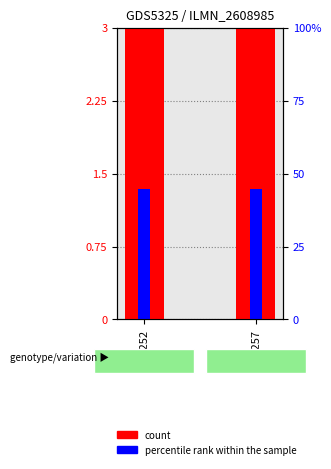

Reading left to right, extract all data points from this chart.

count: 3.0	3.0
percentile rank within the sample: 1.3	1.3